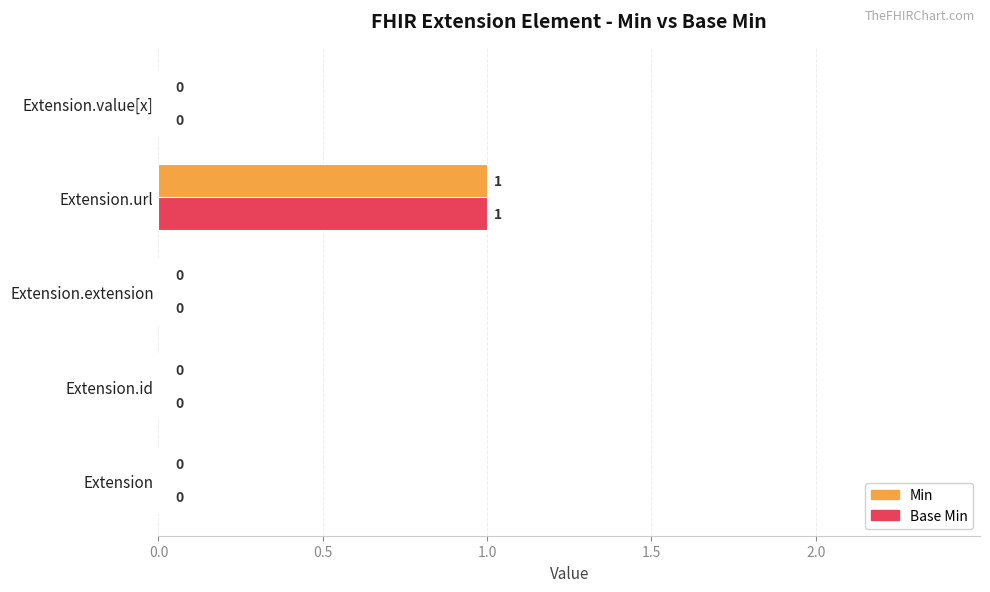

The value of Base Min at Extension.extension is 0. True or false?

True